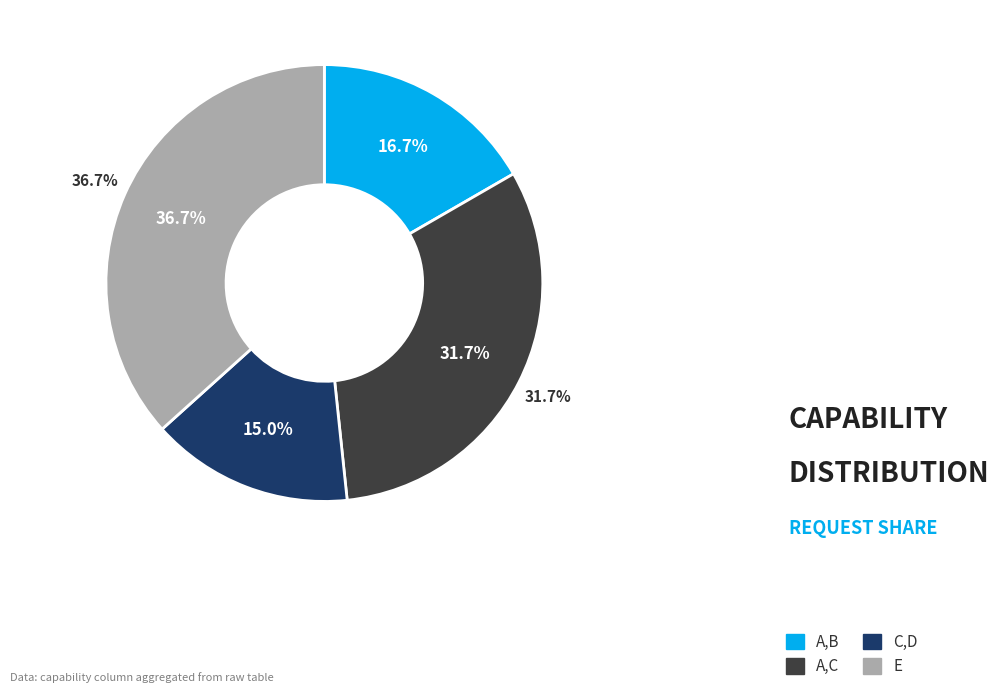

Combined, what portion of the pie is A,B and E?

53.3%